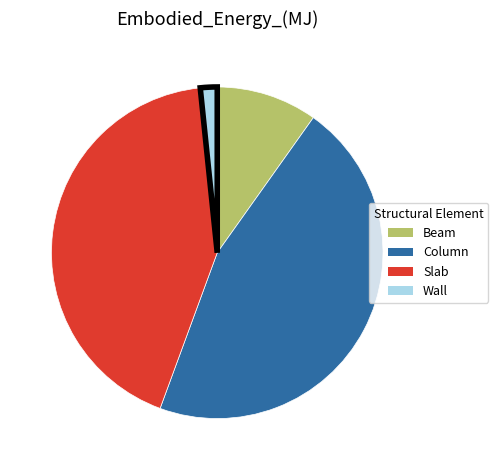

What is the largest slice in the pie chart?

Column